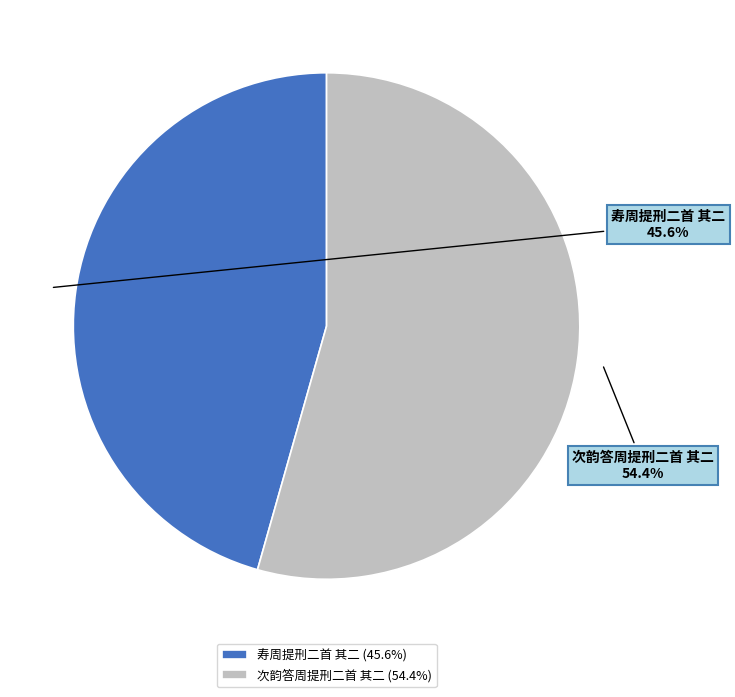

Which category has the smallest portion of the pie?

寿周提刑二首 其二